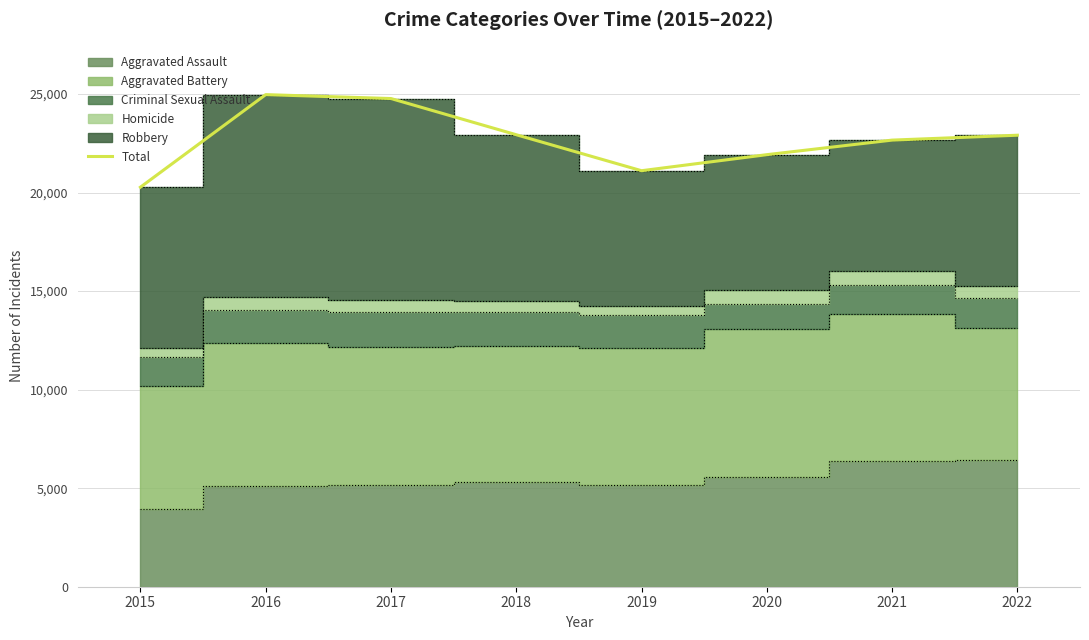

The value at 2017 is 24770. True or false?

True